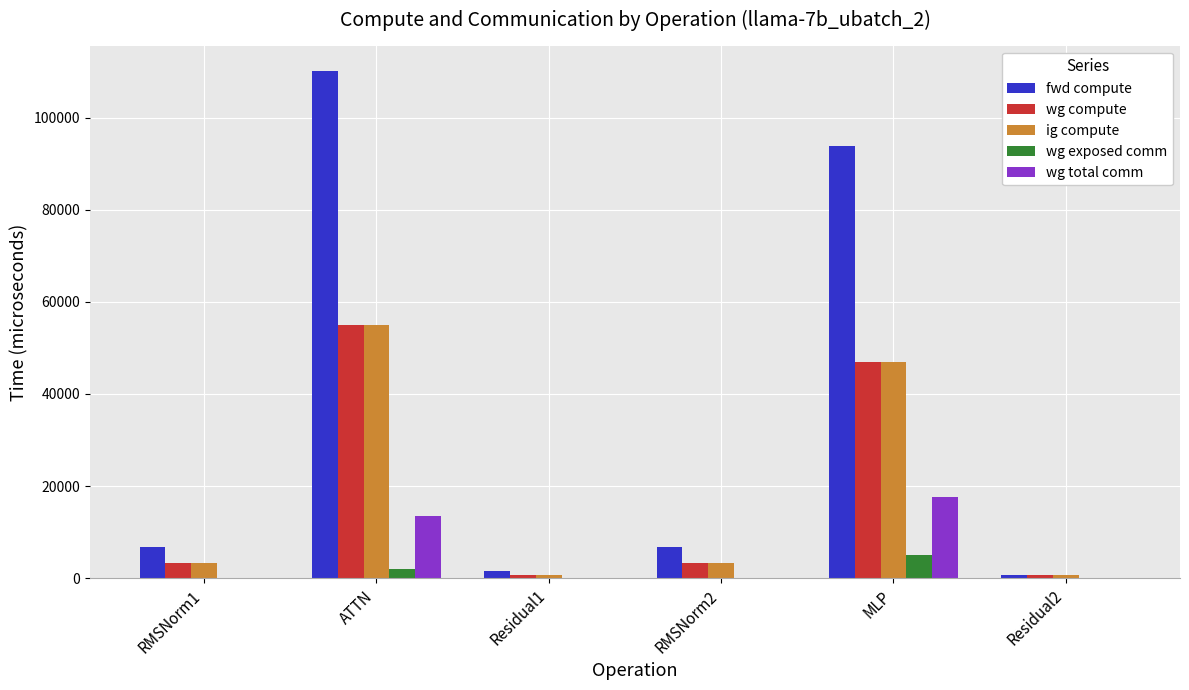

What is the highest value of the wg exposed comm series?

4940.2